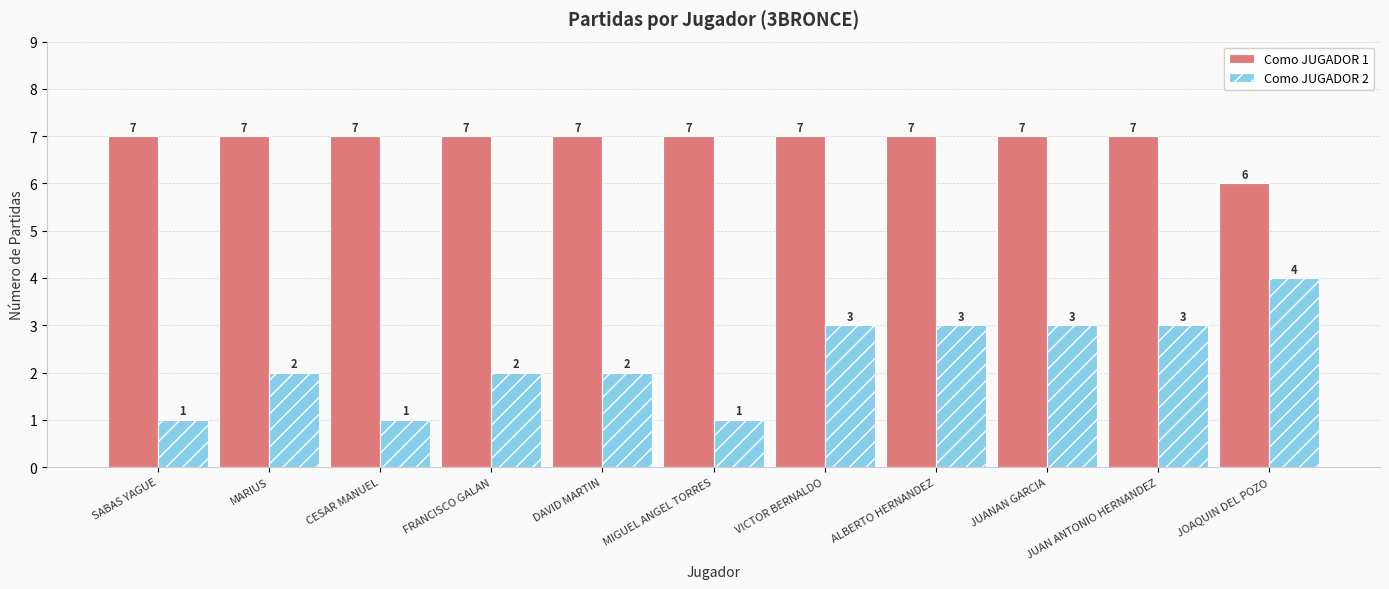

What is the label of the 3rd bar from the left?

CESAR MANUEL